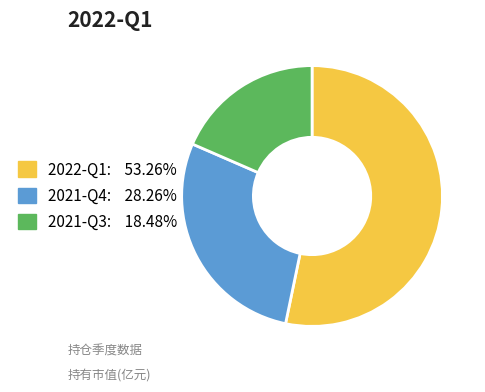

Is the sum of 2021-Q3 and 2021-Q4 greater than half?

No